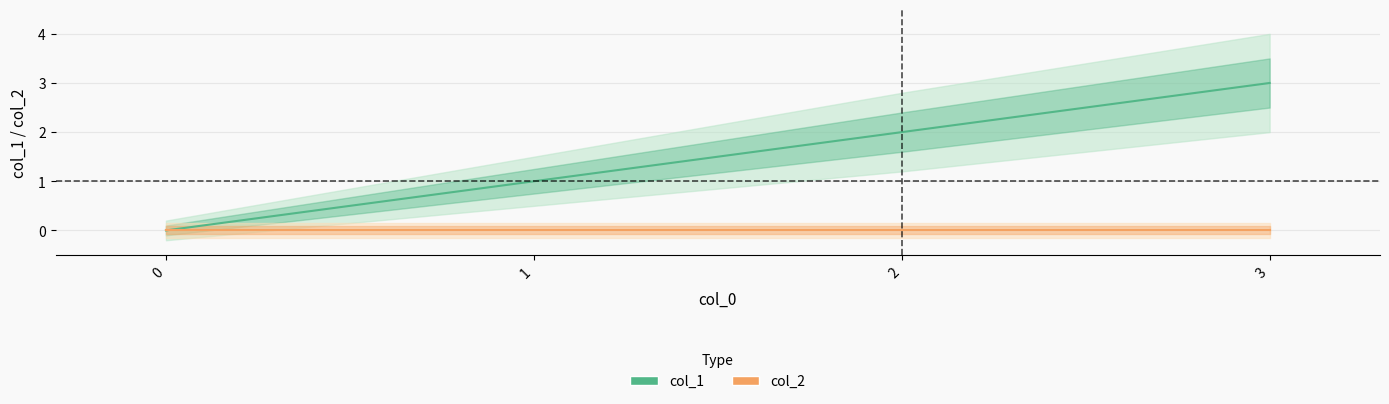

Rank the categories by value from lowest to highest.

0, 1, 2, 3